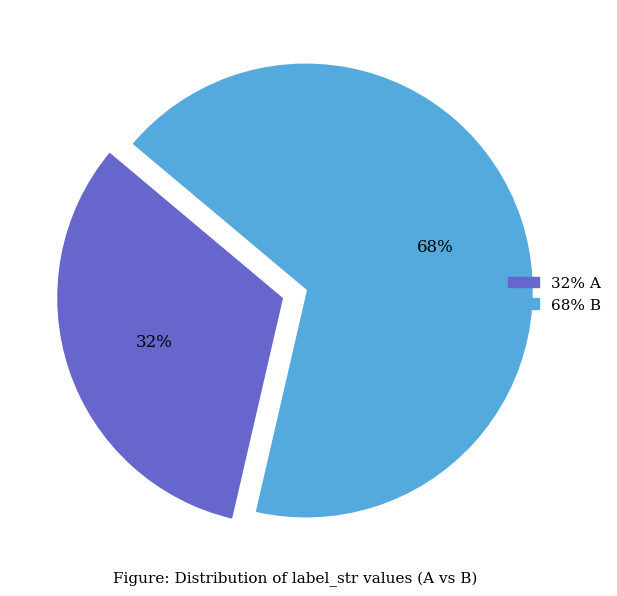

To the nearest percent, what is the average slice percentage?

50%